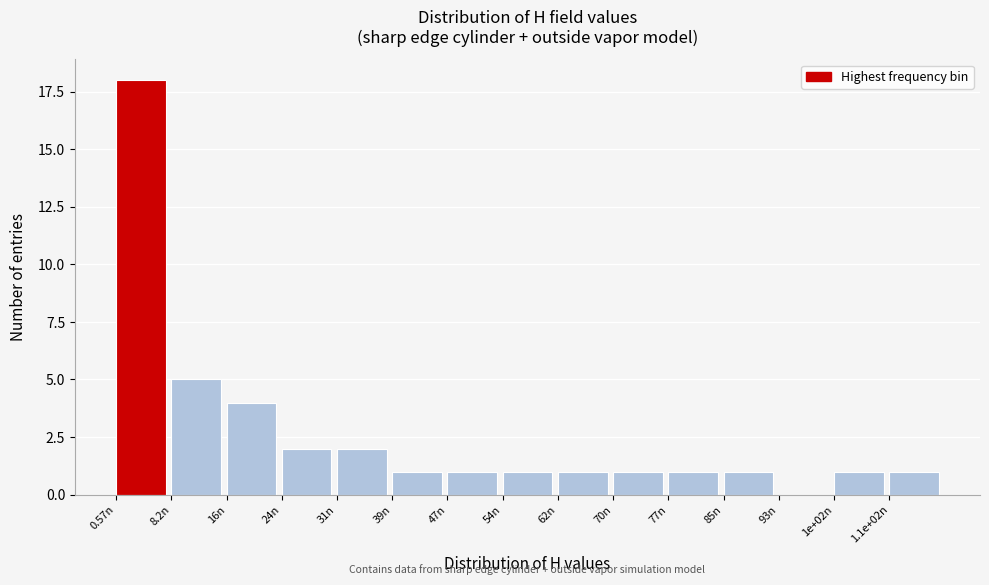

Reading left to right, extract all data points from this chart.

0.57n=18	8.2n=5	16n=4	24n=2	31n=2	39n=1	47n=1	54n=1	62n=1	70n=1	77n=1	85n=1	93n=0	1e+02n=1	1.1e+02n=1